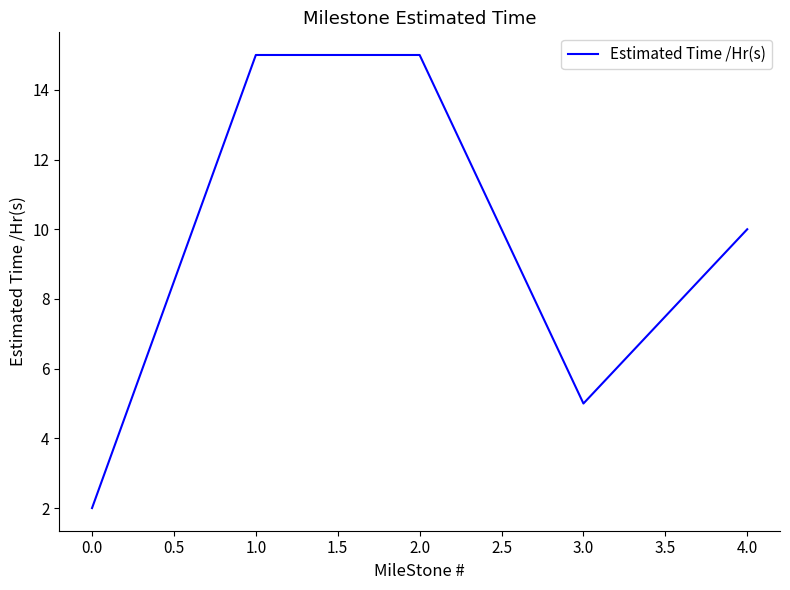

How many distinct data groups are displayed?

1